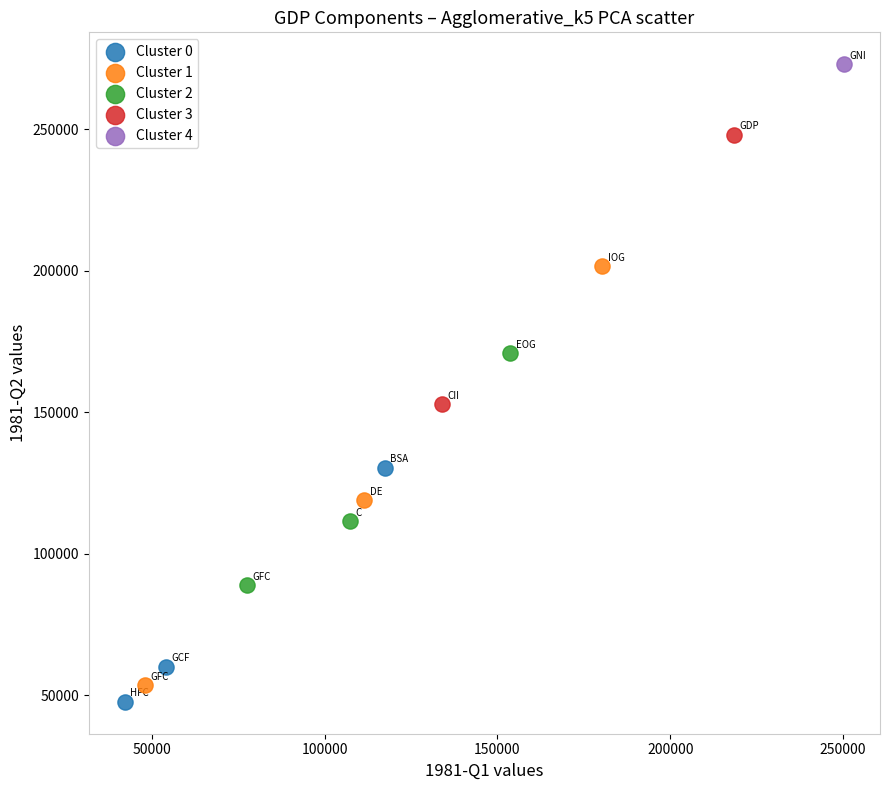

Which series contains the lowest Y value?

Cluster 0